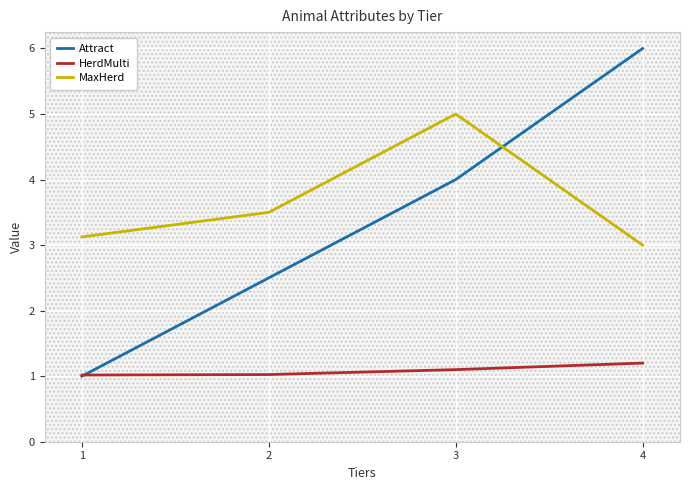

What are all the series names shown in the legend?

Attract, HerdMulti, MaxHerd